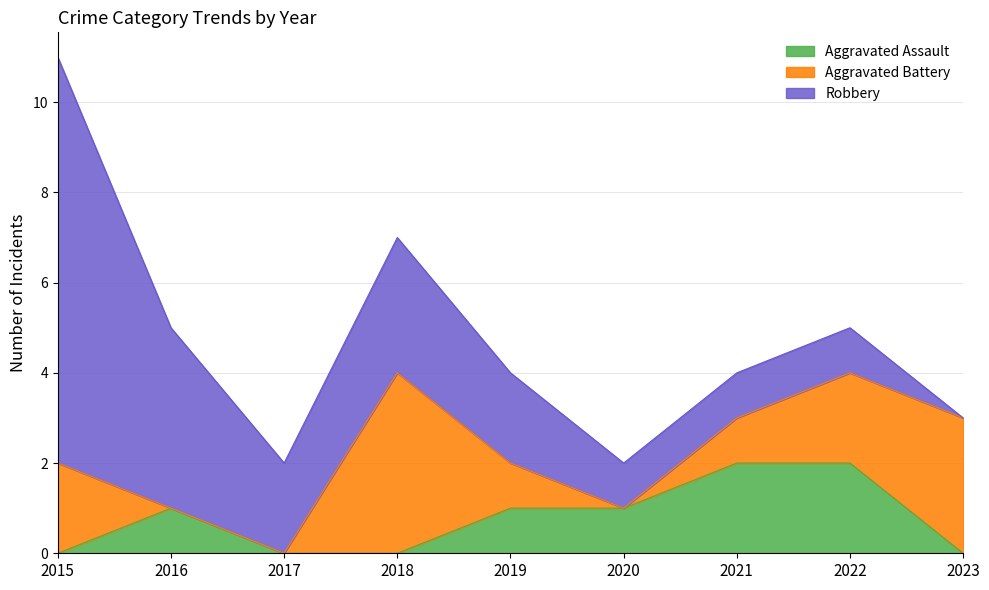

How many interior local peaks does the Aggravated Assault series have?

1